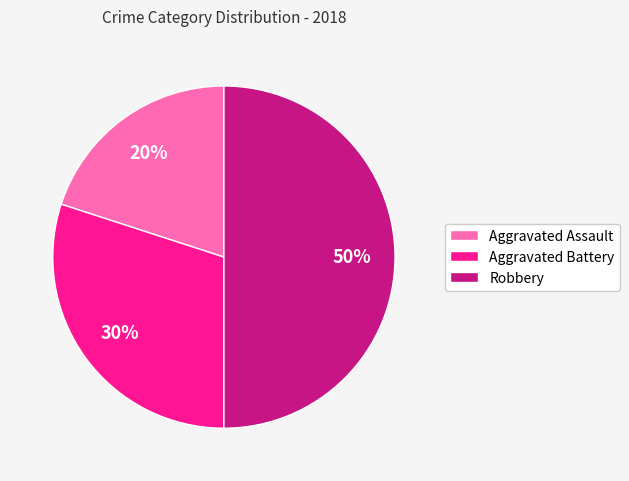

Count the number of slices in the pie.

3